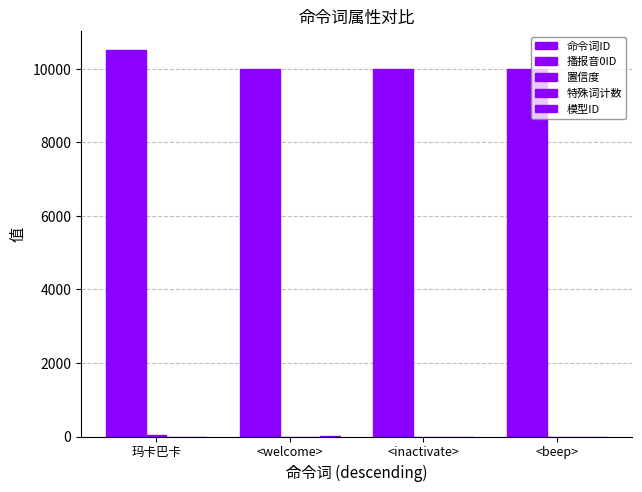

How many distinct data groups are displayed?

4